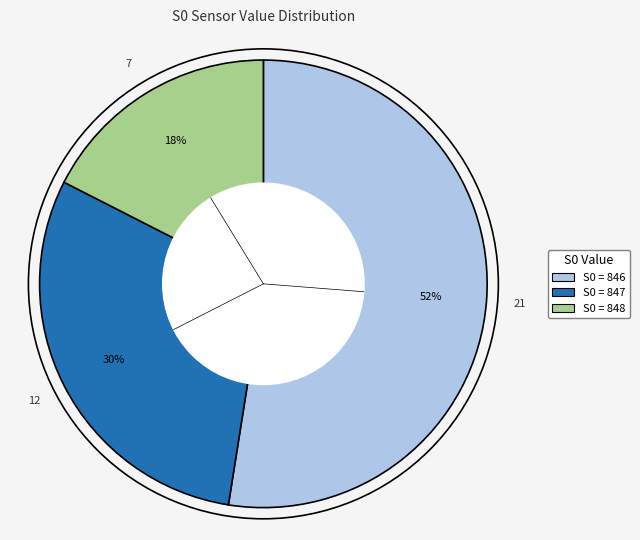

To the nearest percent, what is the average slice percentage?

33%